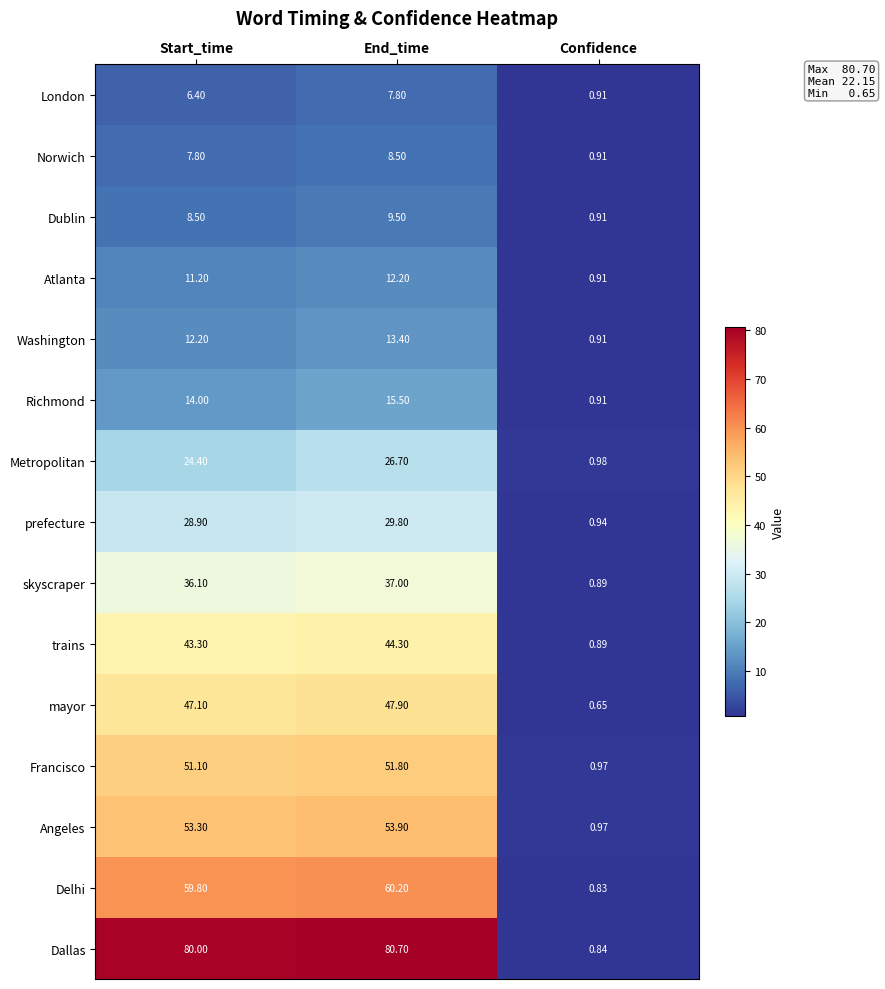

Which category has the highest value in the Atlanta series?

End_time